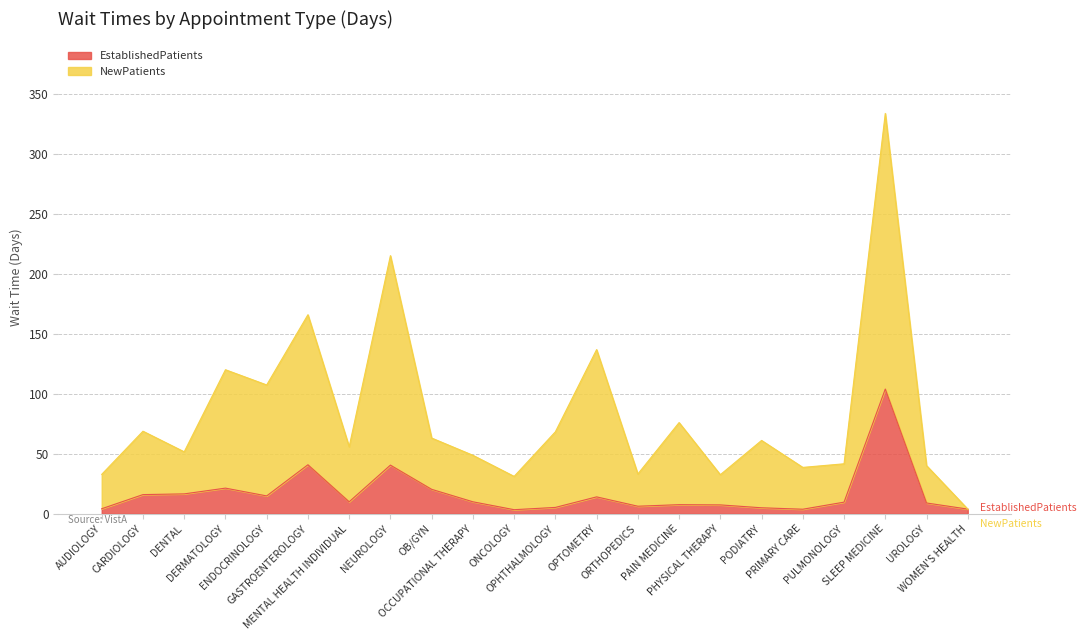

Reading left to right, extract all data points from this chart.

EstablishedPatients: AUDIOLOGY=4.2	CARDIOLOGY=16.0	DENTAL=16.6	DERMATOLOGY=21.4	ENDOCRINOLOGY=14.9	GASTROENTEROLOGY=40.9	MENTAL HEALTH INDIVIDUAL=10.0	NEUROLOGY=40.6	OB/GYN=20.4	OCCUPATIONAL THERAPY=10.0	ONCOLOGY=3.4	OPHTHALMOLOGY=5.3	OPTOMETRY=14.1	ORTHOPEDICS=6.3	PAIN MEDICINE=7.6	PHYSICAL THERAPY=7.4	PODIATRY=5.0	PRIMARY CARE=3.8	PULMONOLOGY=9.7	SLEEP MEDICINE=104.1	UROLOGY=9.0	WOMEN'S HEALTH=3.9
NewPatients: AUDIOLOGY=32.9	CARDIOLOGY=68.9	DENTAL=51.7	DERMATOLOGY=120.2	ENDOCRINOLOGY=107.5	GASTROENTEROLOGY=166.1	MENTAL HEALTH INDIVIDUAL=55.9	NEUROLOGY=215.4	OB/GYN=63.2	OCCUPATIONAL THERAPY=48.8	ONCOLOGY=31.2	OPHTHALMOLOGY=68.4	OPTOMETRY=137.0	ORTHOPEDICS=33.2	PAIN MEDICINE=76.1	PHYSICAL THERAPY=32.6	PODIATRY=61.2	PRIMARY CARE=38.7	PULMONOLOGY=41.7	SLEEP MEDICINE=334.1	UROLOGY=40.2	WOMEN'S HEALTH=3.9